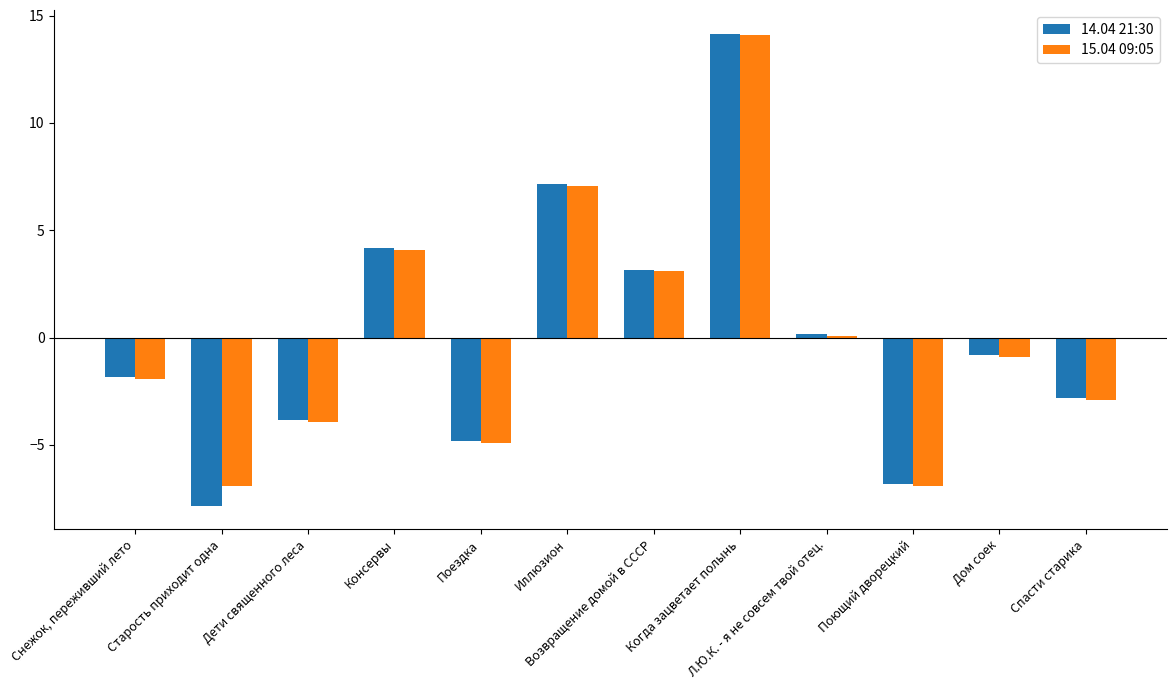

Which series has the largest range (max minus min)?

14.04 21:30